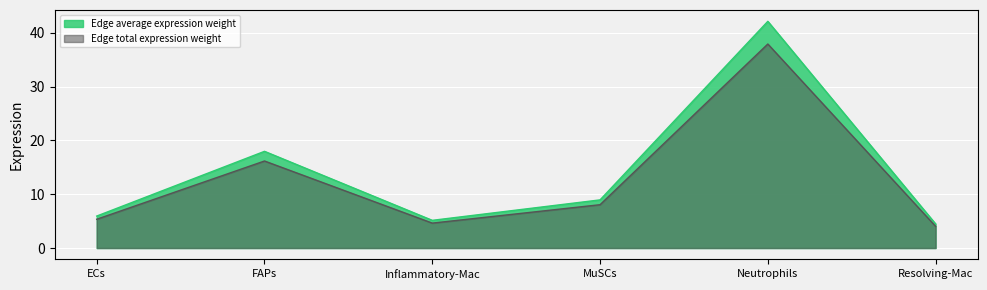

Where does the Edge total expression weight series first go above 8?

FAPs